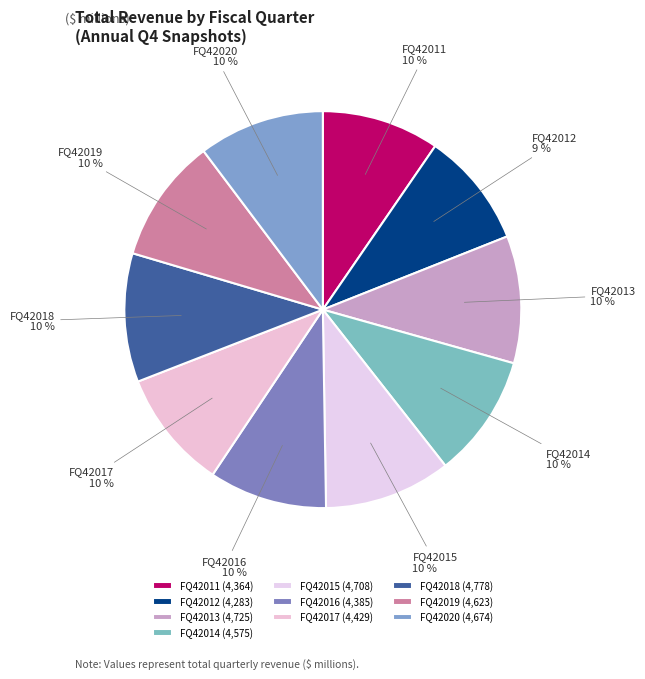

To the nearest percent, what is the combined percentage of FQ42019 and FQ42020?

20%